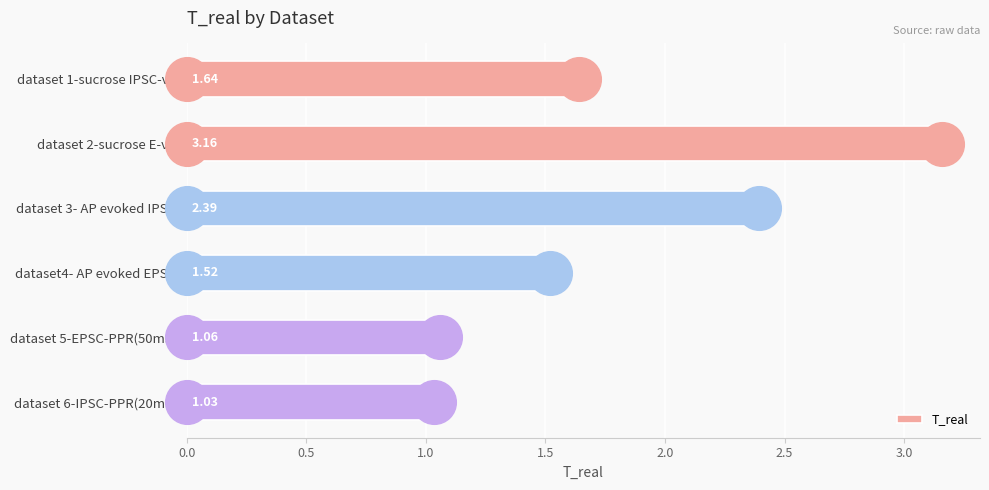

What is the average value of the T_real series?

1.8